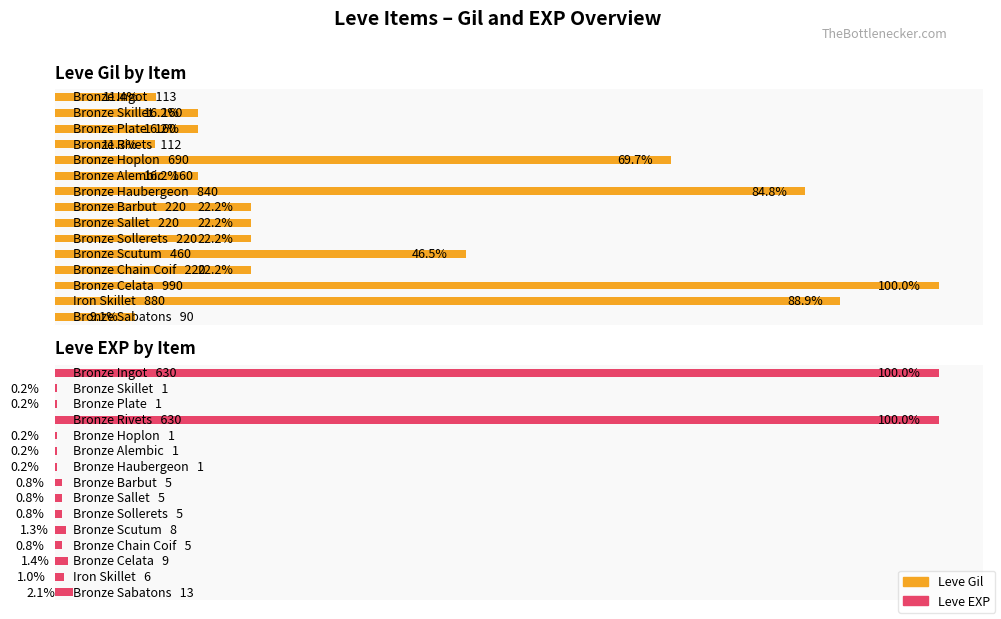

At which category is the sum across all series the highest?

Bronze Celata